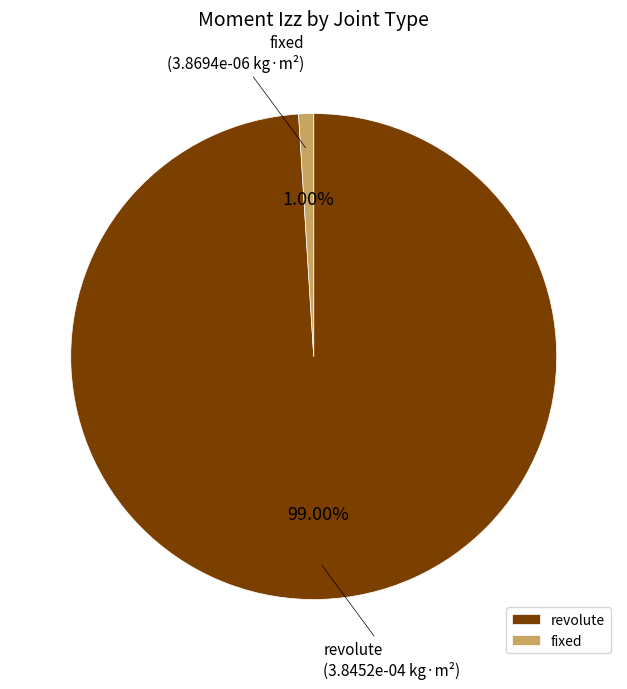

What percentage do fixed and revolute together represent?

100.0%